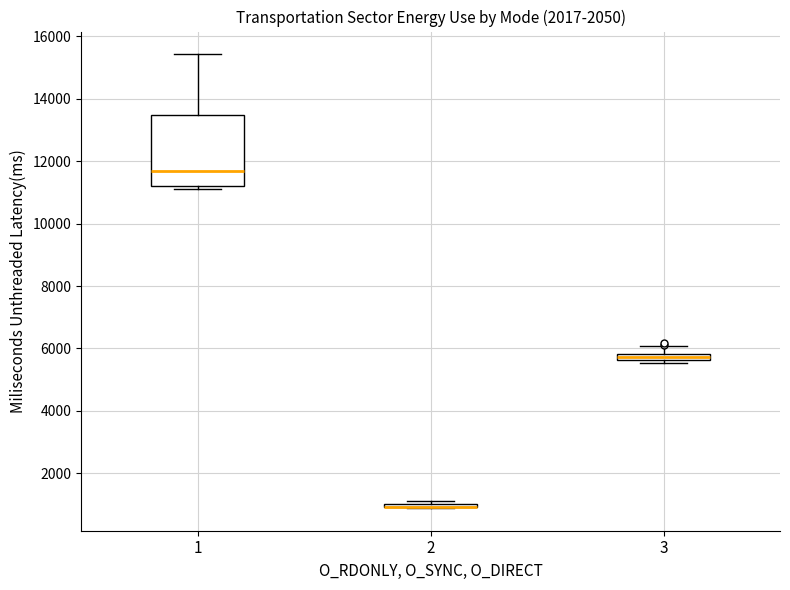

Which box is the tallest, from its lower edge to its upper edge?

1